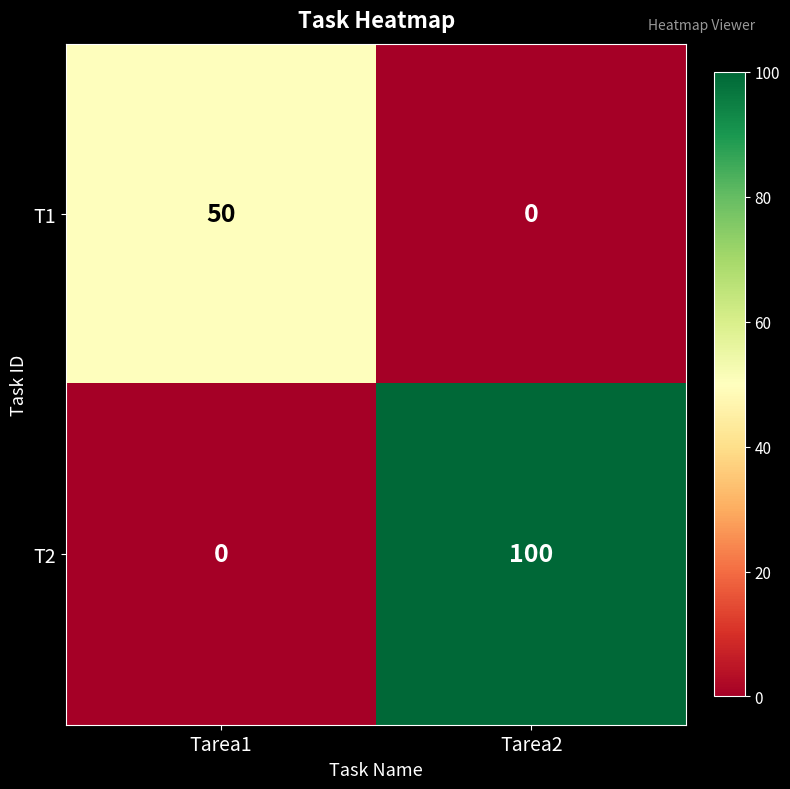

How many distinct data groups are displayed?

2